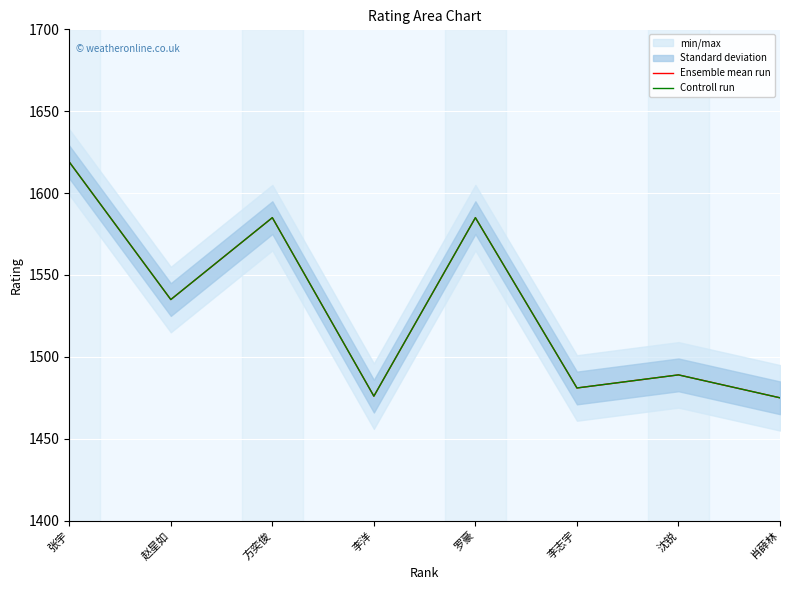

Which series has the widest spread of values?

Ensemble mean run